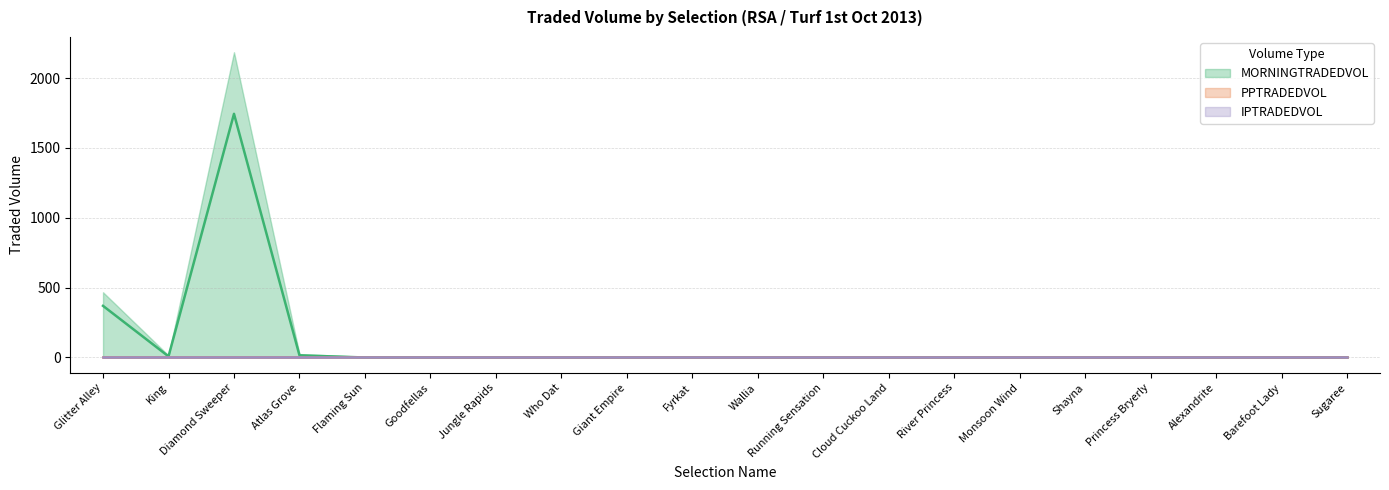

Which has a higher value, Alexandrite or Running Sensation?

Alexandrite